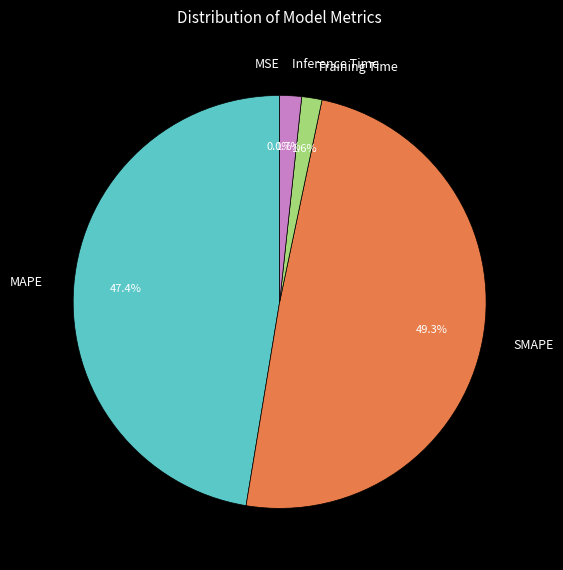

Is it true that Inference Time is 2% of the pie?

True